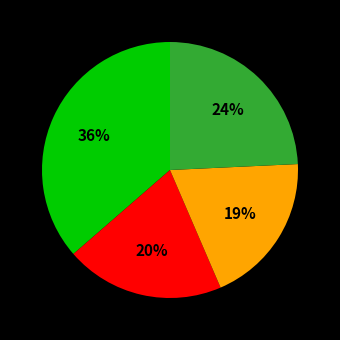

To the nearest percent, what is the difference between the largest and smallest slice percentages?

17%